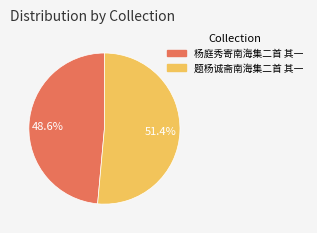

Which slice is the smallest?

杨庭秀寄南海集二首 其一